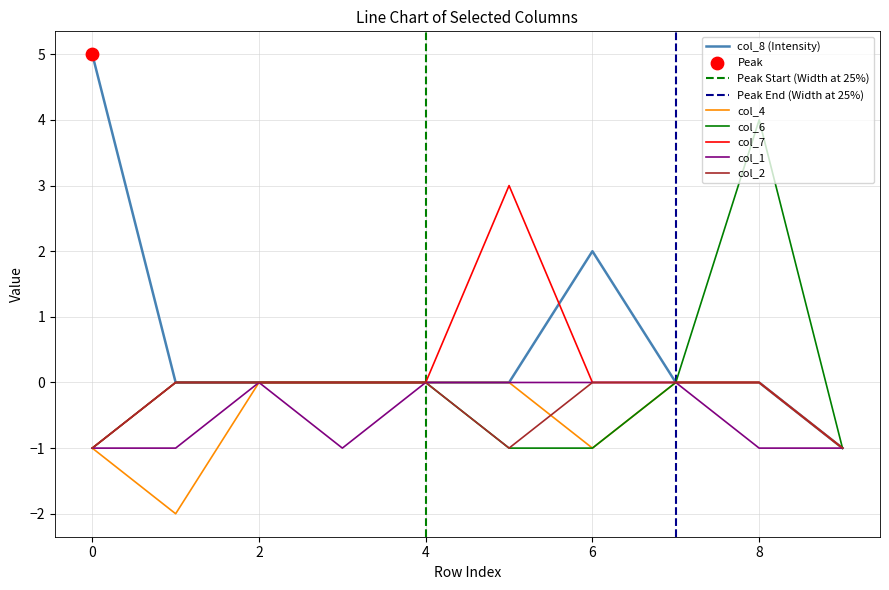

Which series reaches the maximum Y coordinate?

col_8